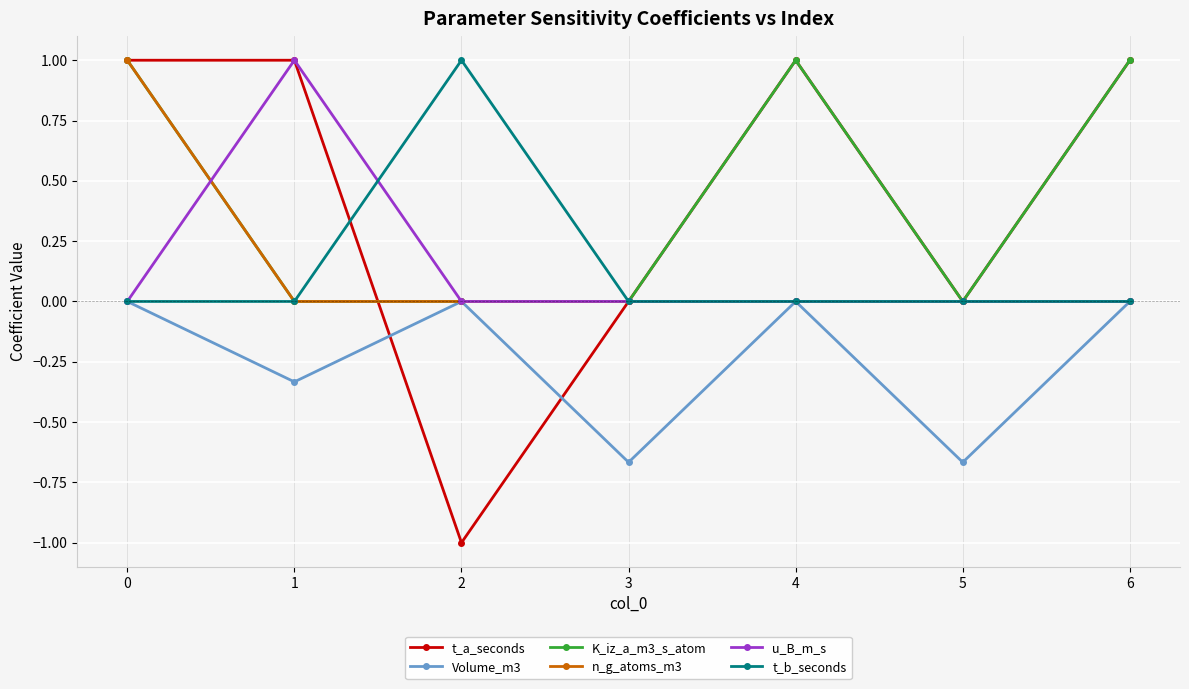

How many distinct data groups are displayed?

6